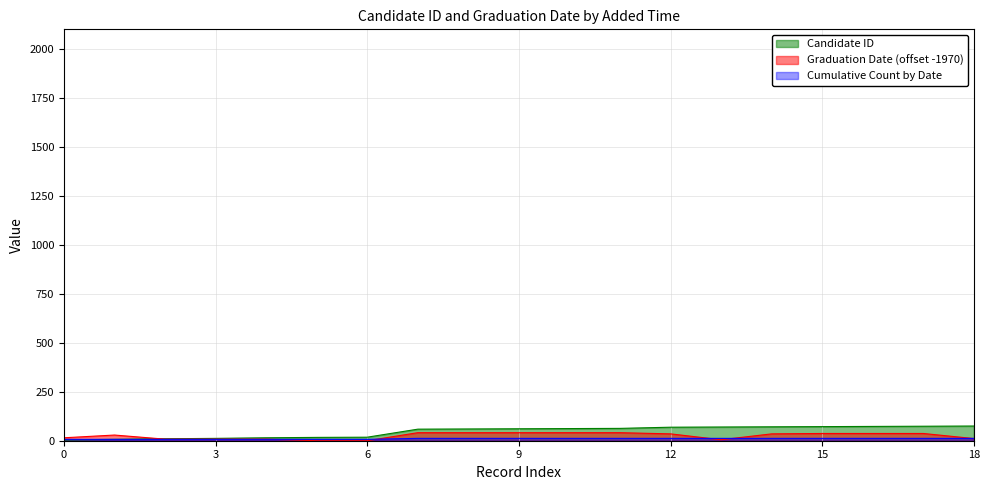

How many series are shown in this chart?

3